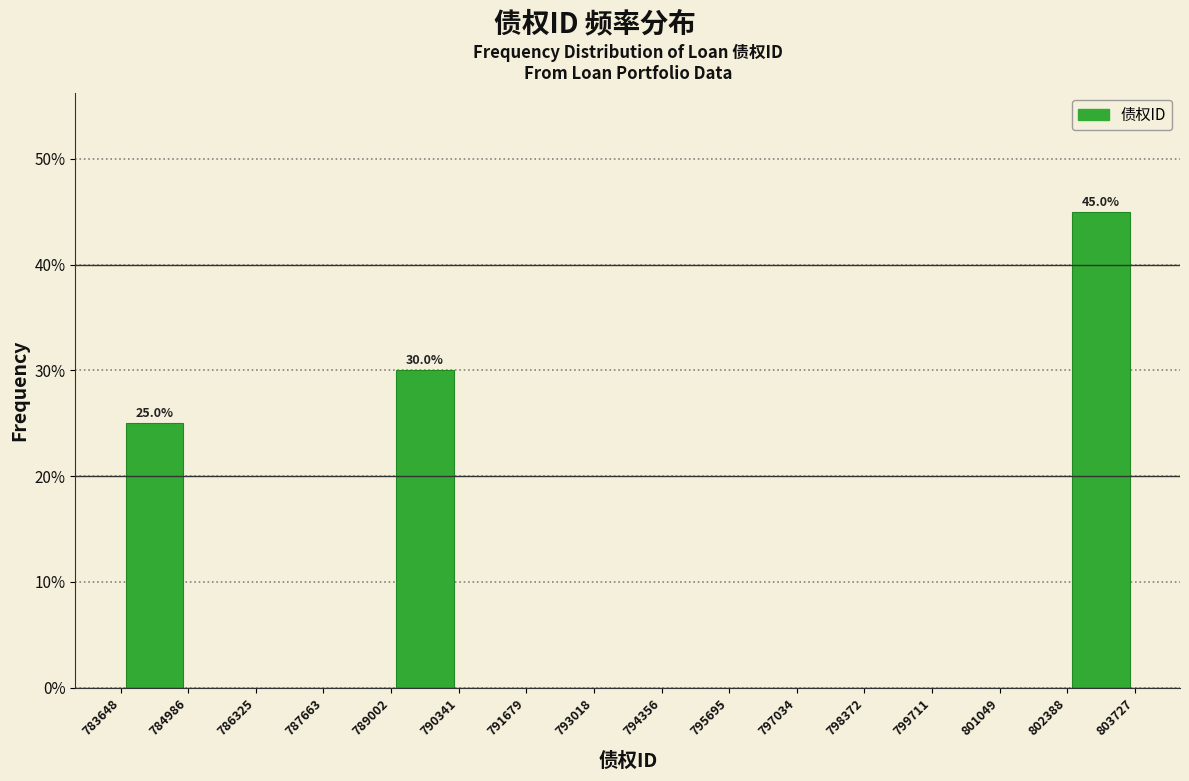

Which range on the x-axis has the tallest bar?

802388 to 803727